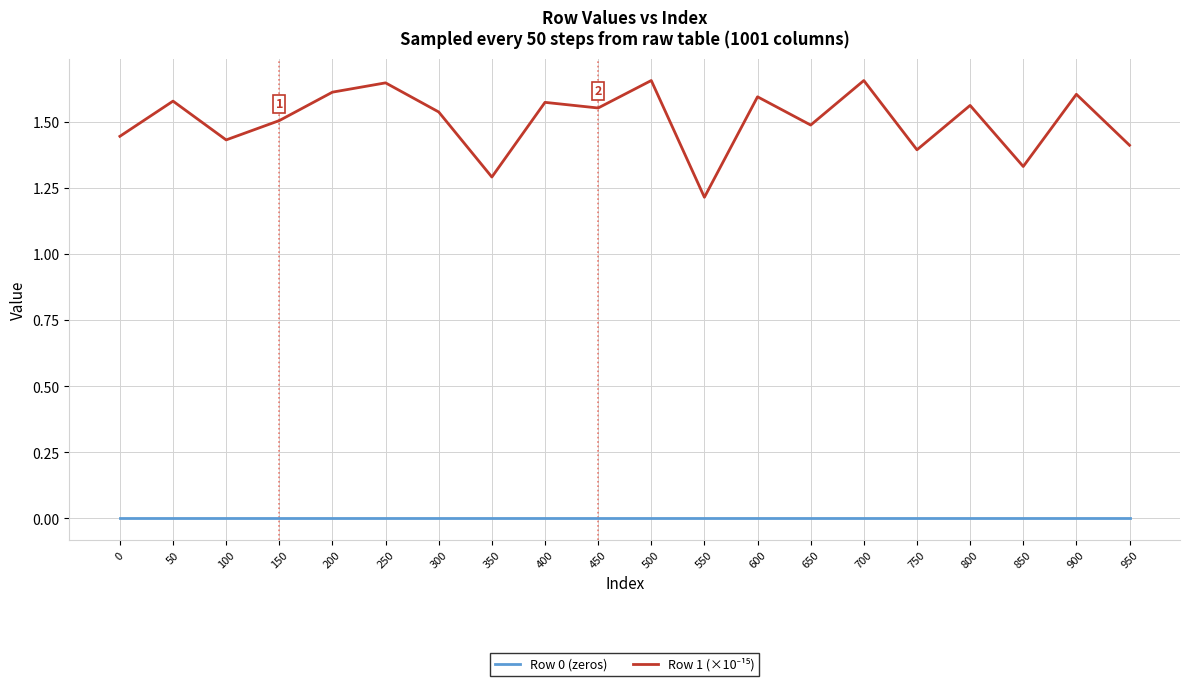

What is the spread (max minus min) of values at 550?

1.2